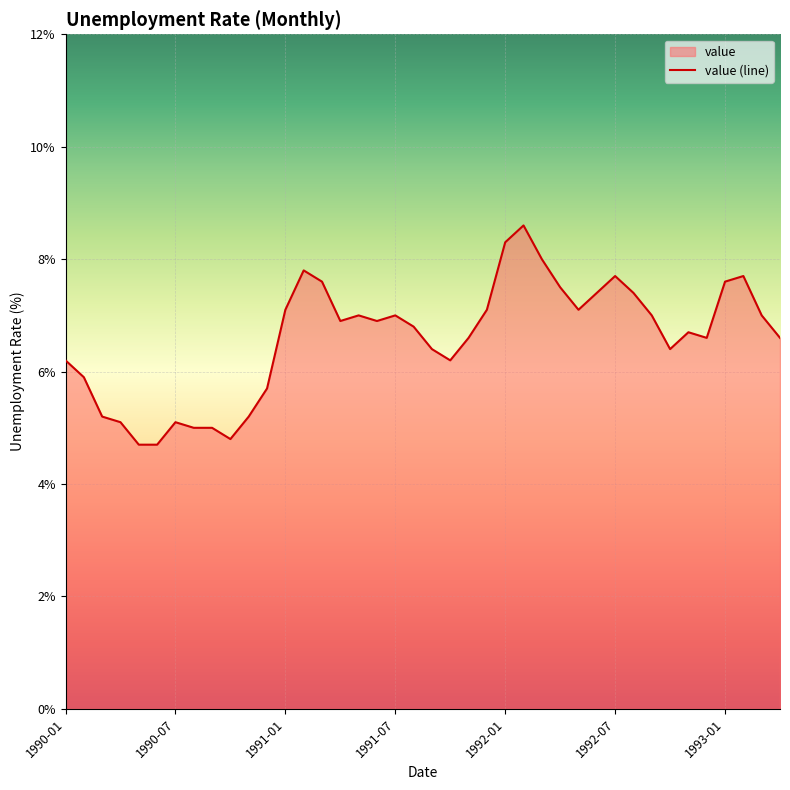

What is the difference between the maximum and minimum values?

3.9